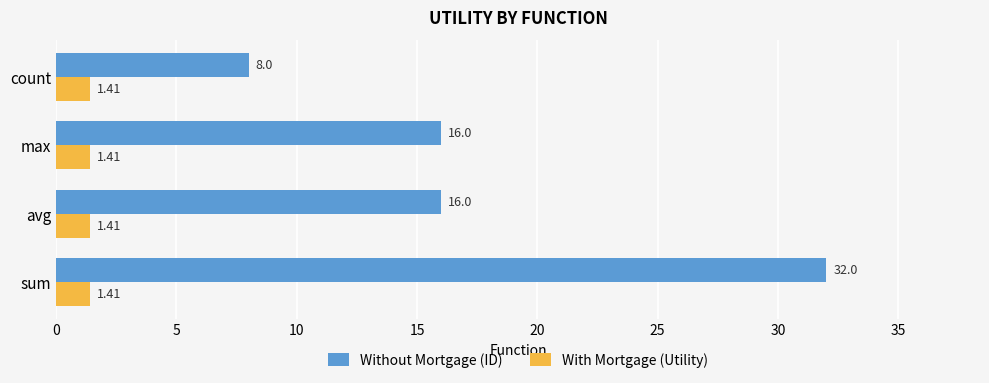

At which category does the chart reach its peak across all series?

sum